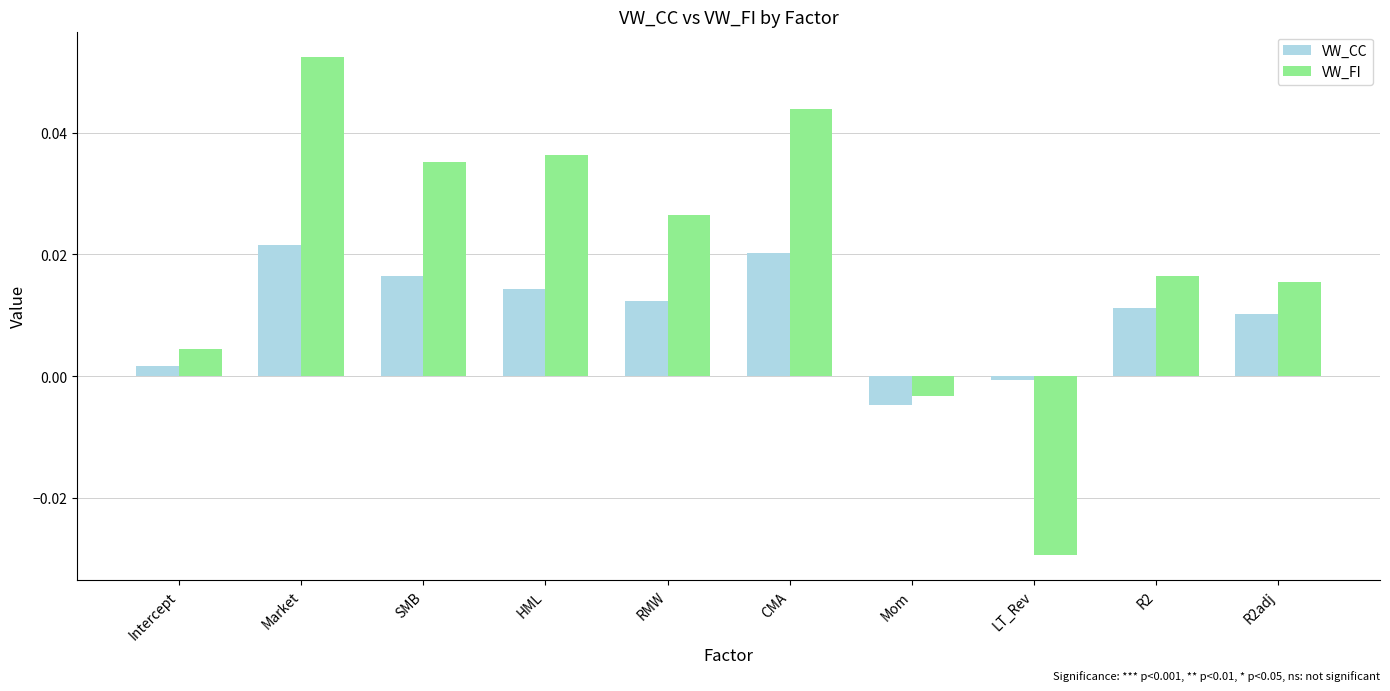

How many bars are there in each group?

2